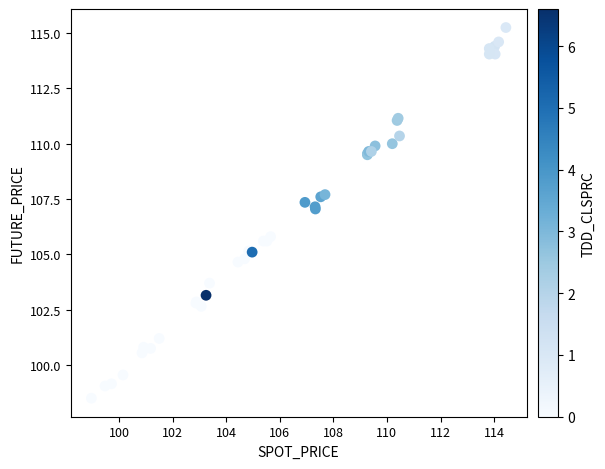

What Y value in the scatter plot is closest to 106?

105.8